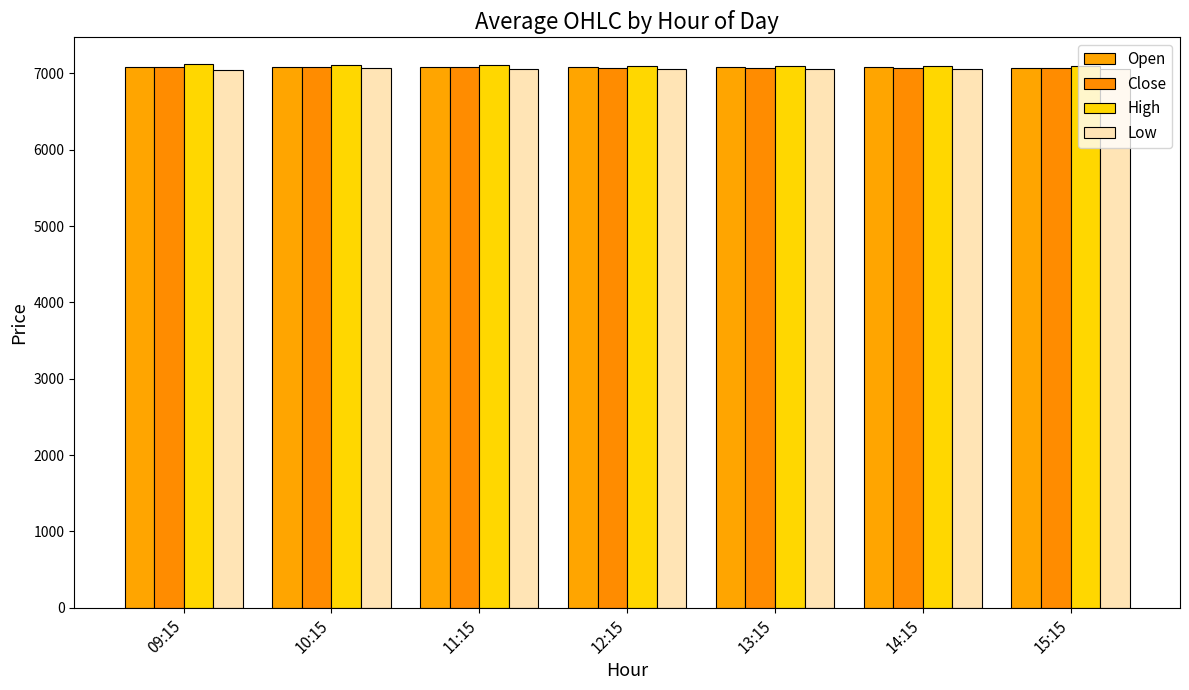

What value does the Low series have at 14:15?

7055.8